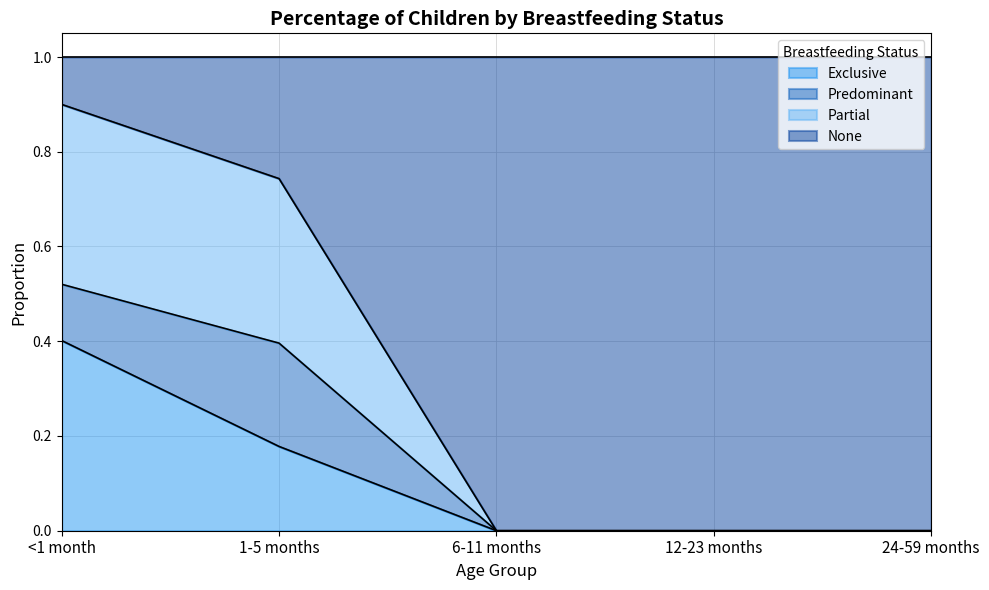

Which category has the highest value in the Exclusive series?

<1 month